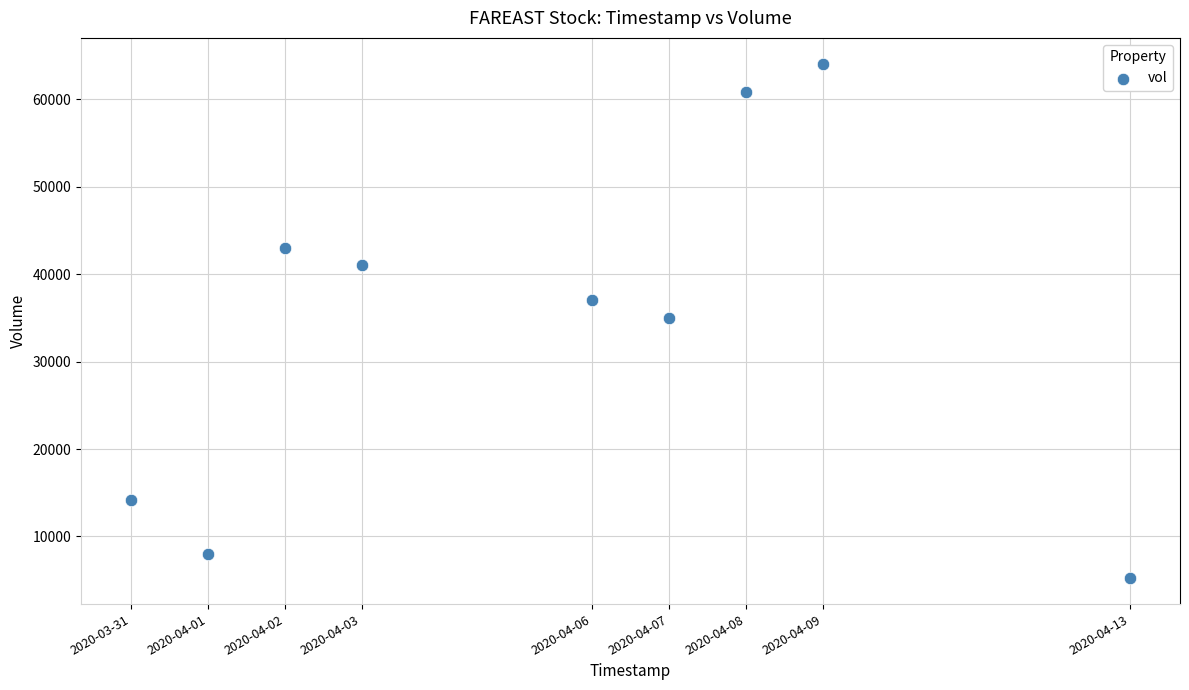

What is the average Y value?

34256